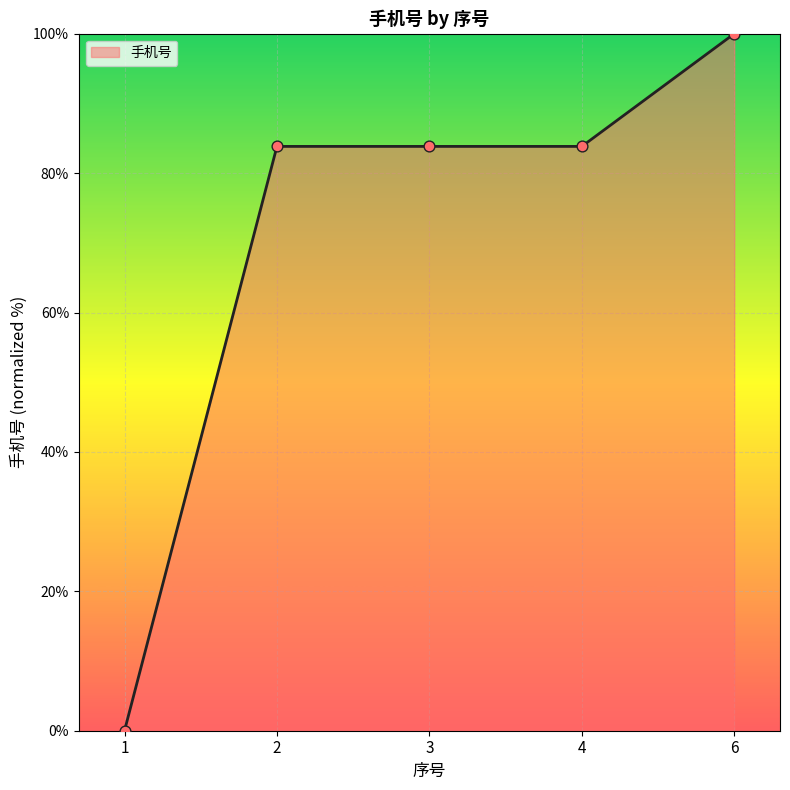

Which has a higher value, 3 or 6?

6